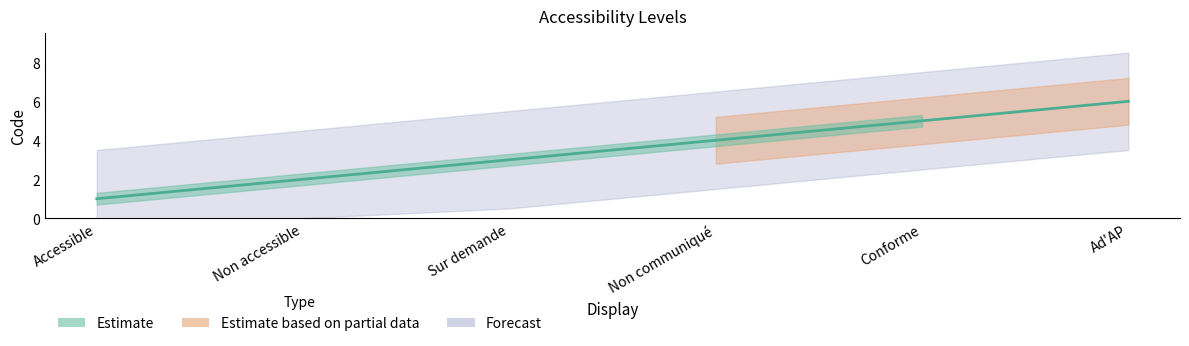

List the labels in order of value, smallest first.

Accessible, Non accessible, Sur demande, Non communiqué, Conforme, Ad'AP